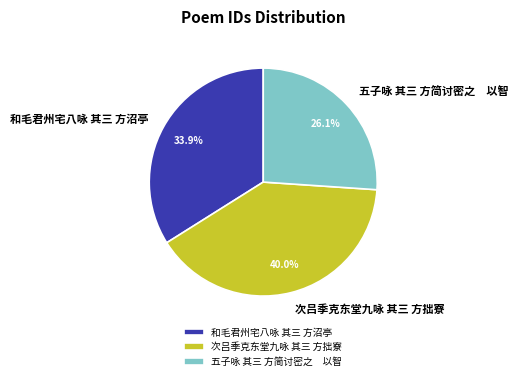

True or false: 和毛君州宅八咏 其三 方沼亭 accounts for 34% of the total.

True